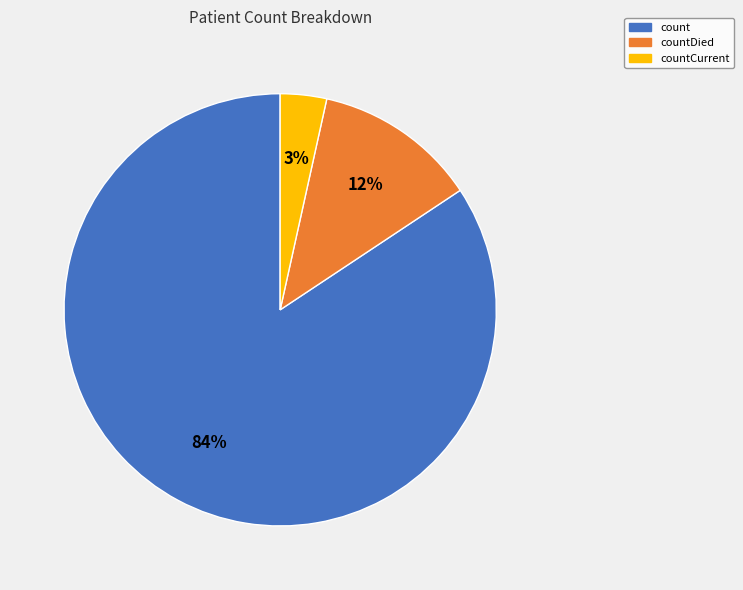

To the nearest percent, what is the average slice percentage?

33%